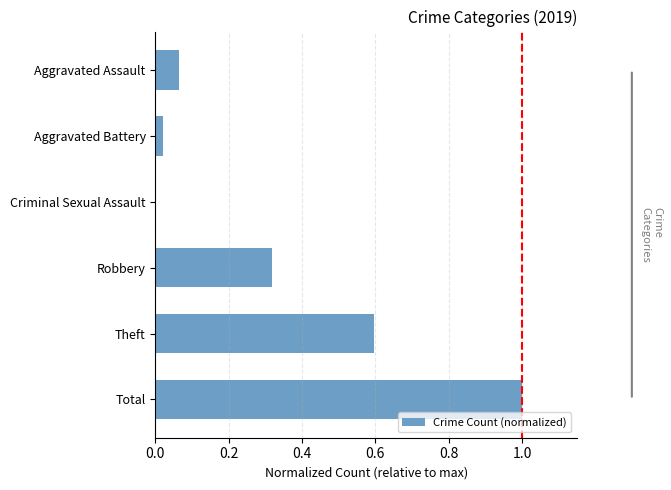

What is the sum of all values?

2.0